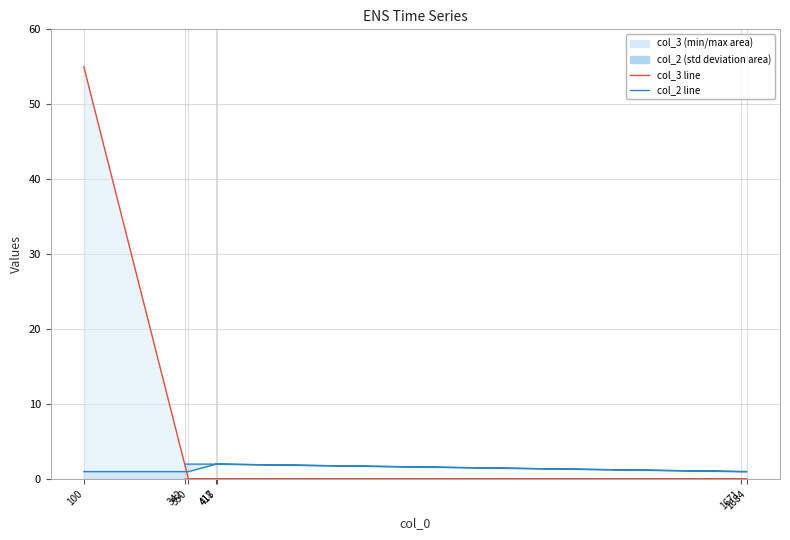

After their last crossing, which series has the higher values: col_2 or col_3?

col_2